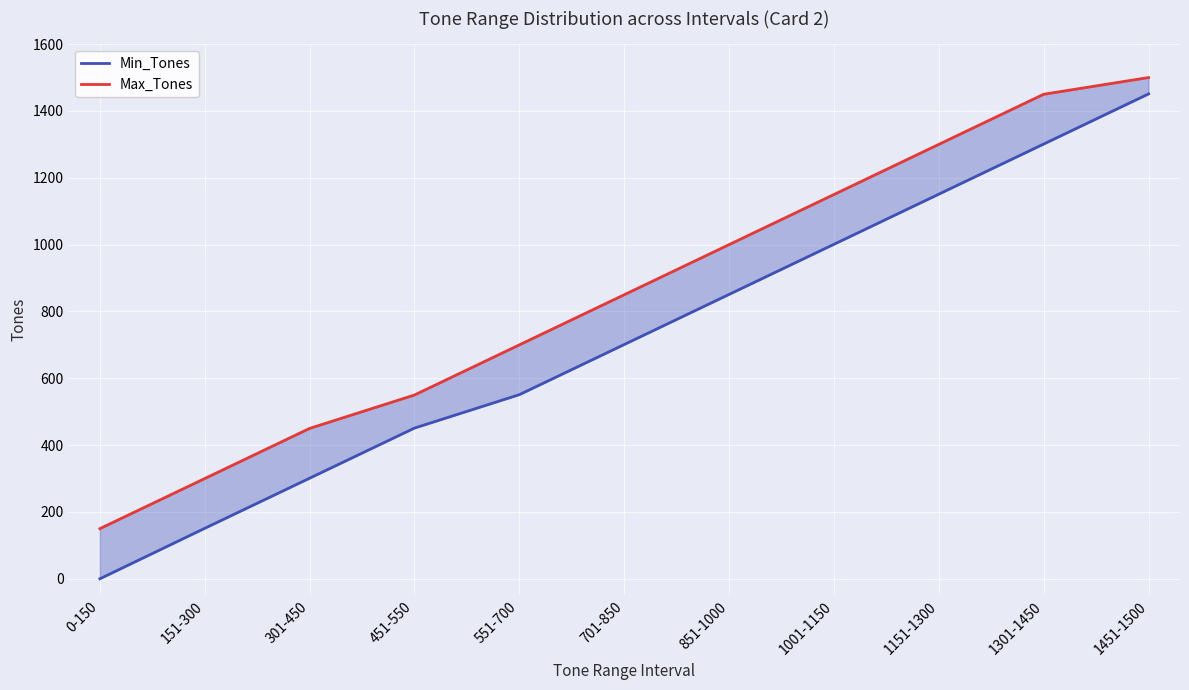

At which label does Max_Tones reach its peak?

1451-1500